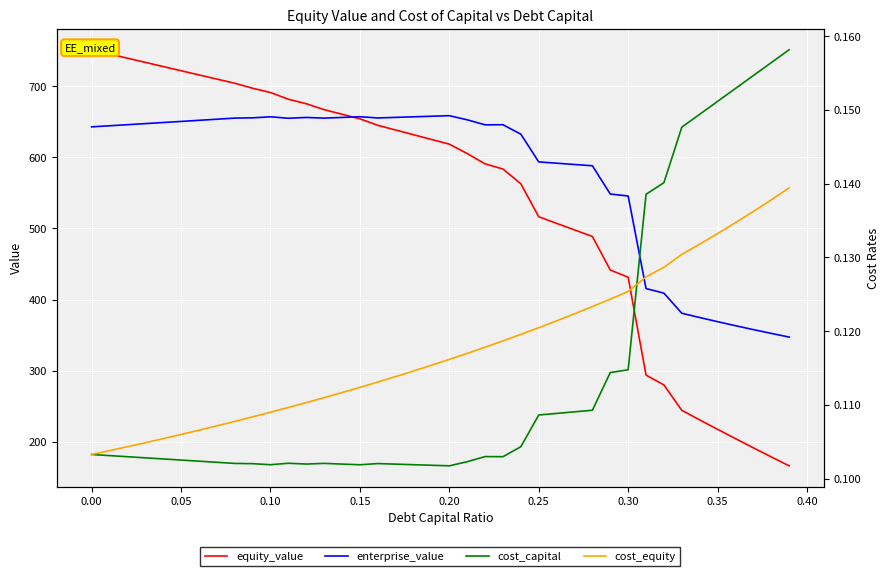

What is the maximum value for enterprise_value?

658.7